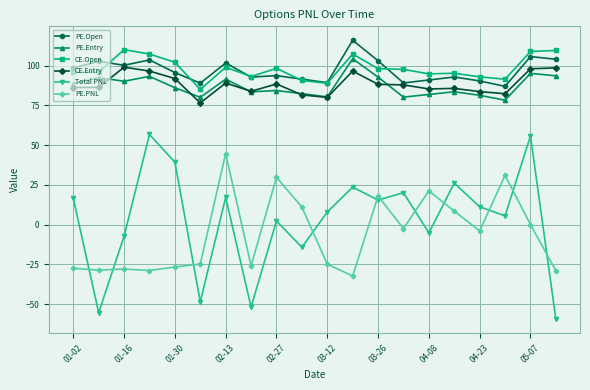

True or false: PE.Entry and PE.Open cross at least once.

False